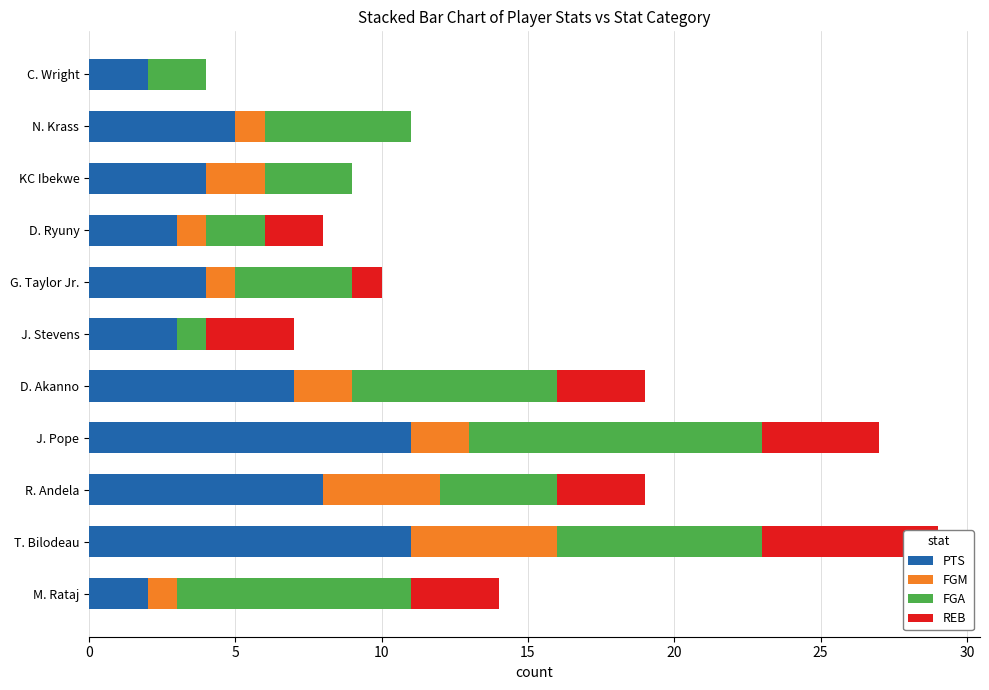

What is the sum of the FGA values at C. Wright and R. Andela?

6